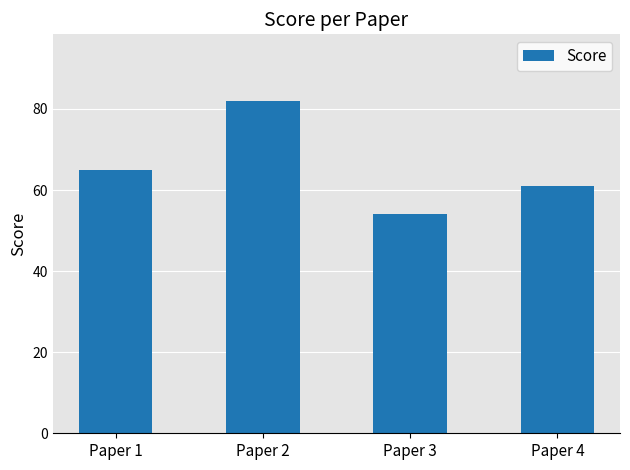

At which label is the value closest to 68?

Paper 1